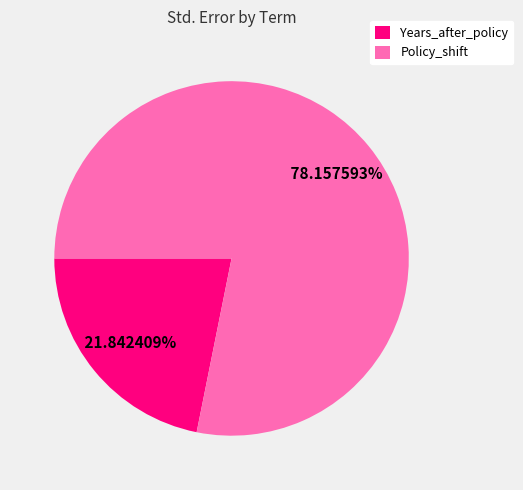

What percentage is NOT represented by Policy_shift?

21.8%